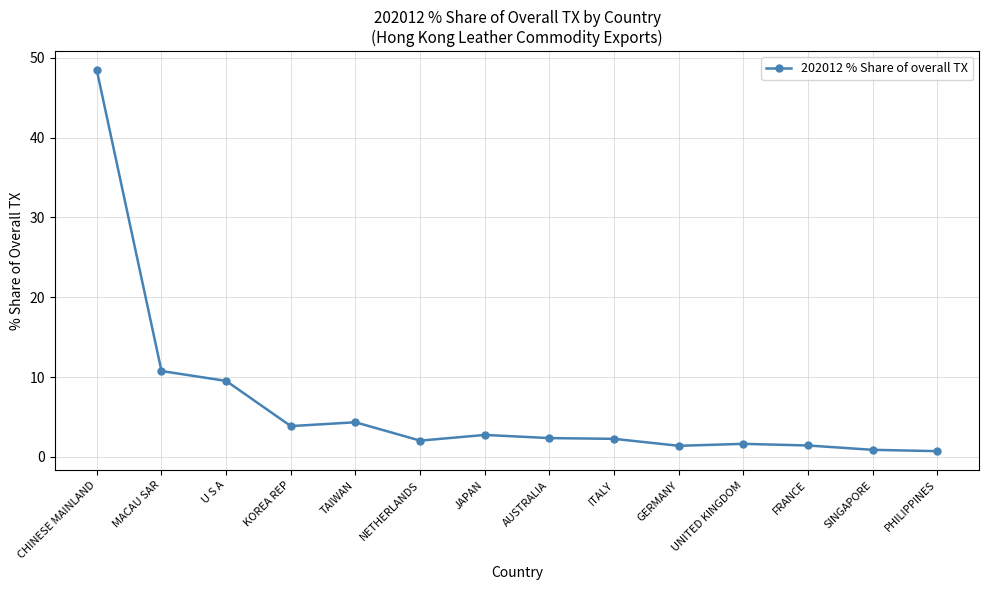

What is the label of the 10th point from the right?

TAIWAN